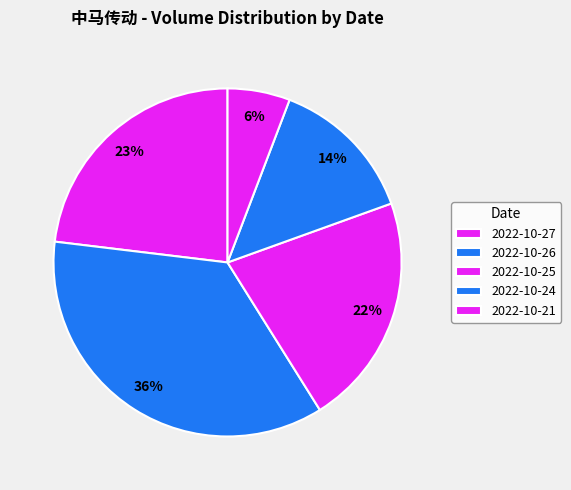

To the nearest percent, what is the combined percentage of 2022-10-21 and 2022-10-27?

29%